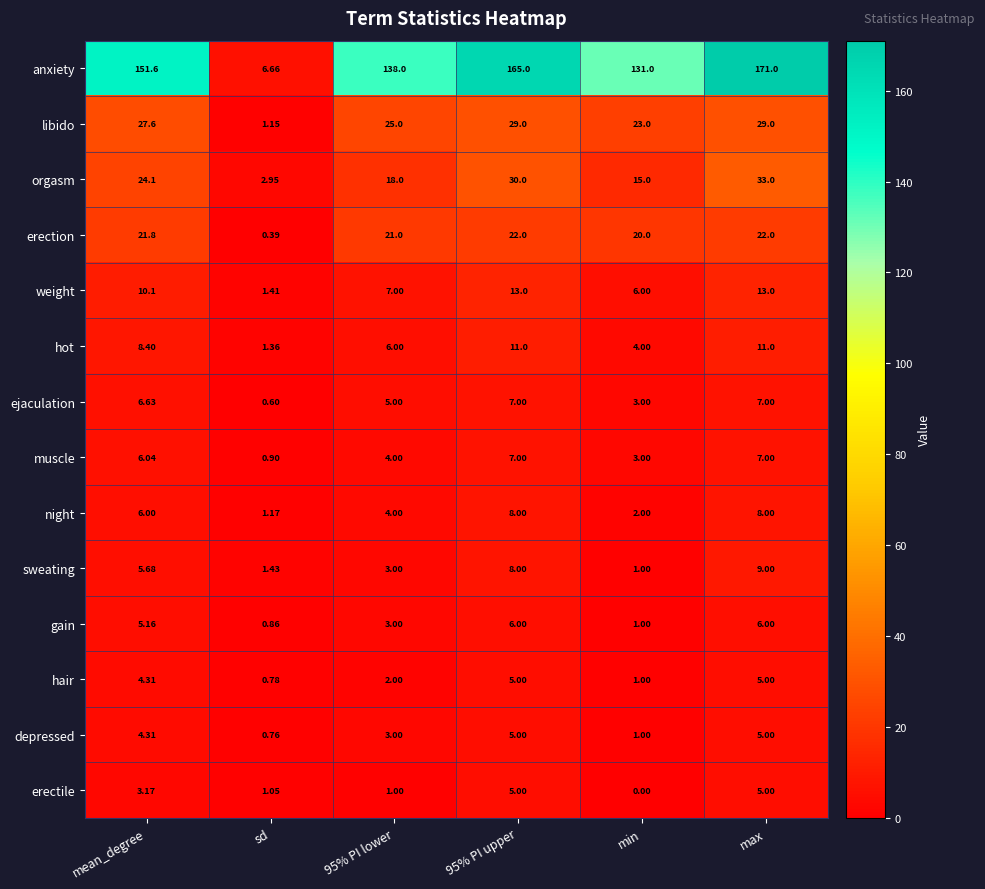

How many data points does each series have?

6